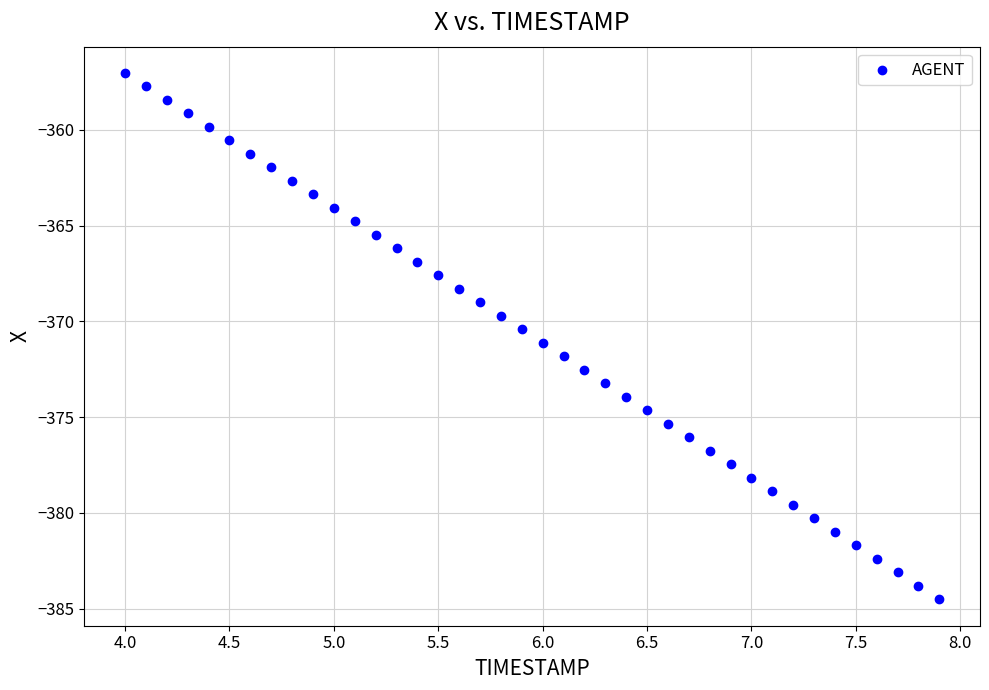

What is the range of X values (max minus min)?

3.9